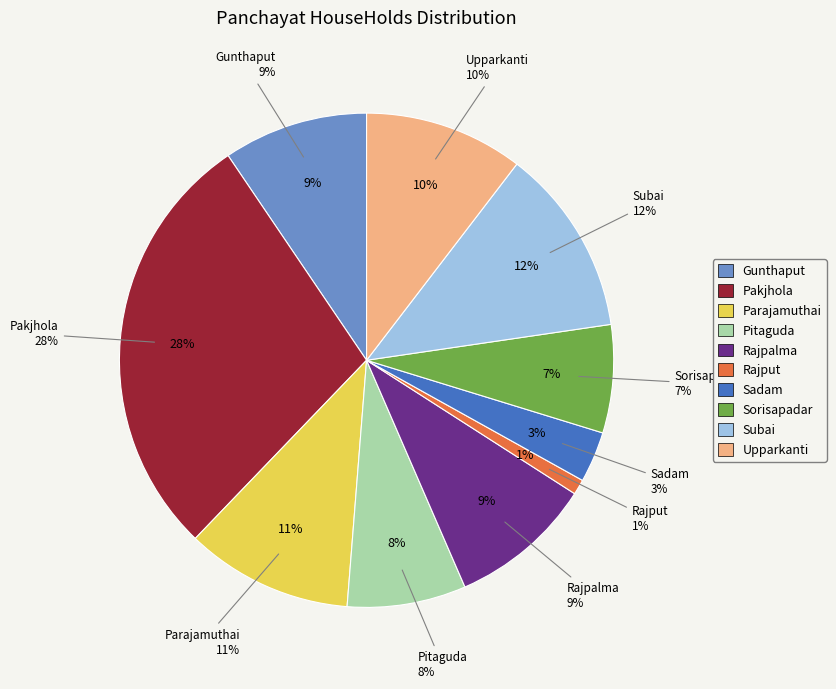

How many slices are in this pie chart?

10